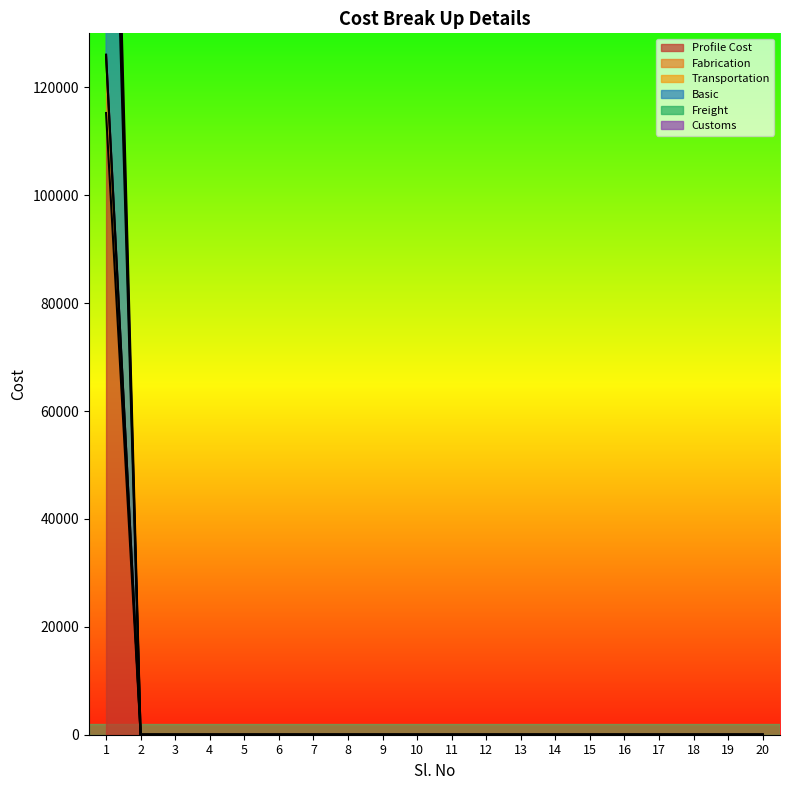

The Basic series shows 0.0 at 5. True or false?

True